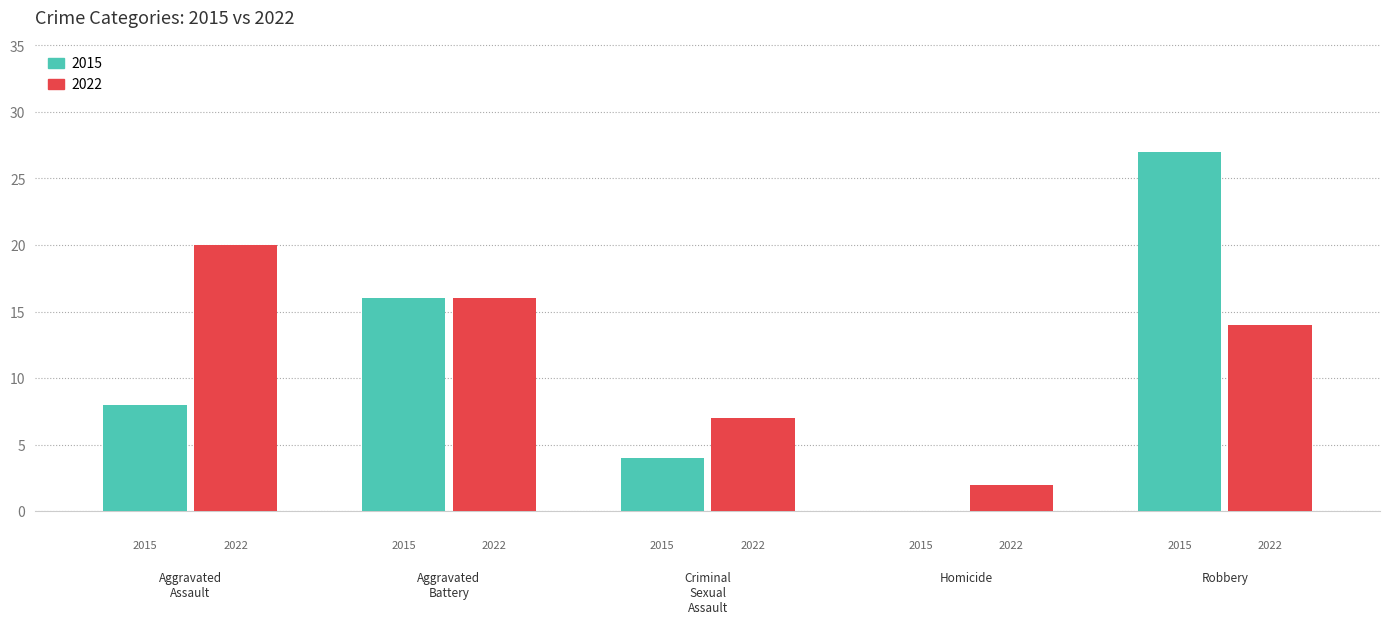

Are the bars grouped side by side (vs. stacked)?

Yes